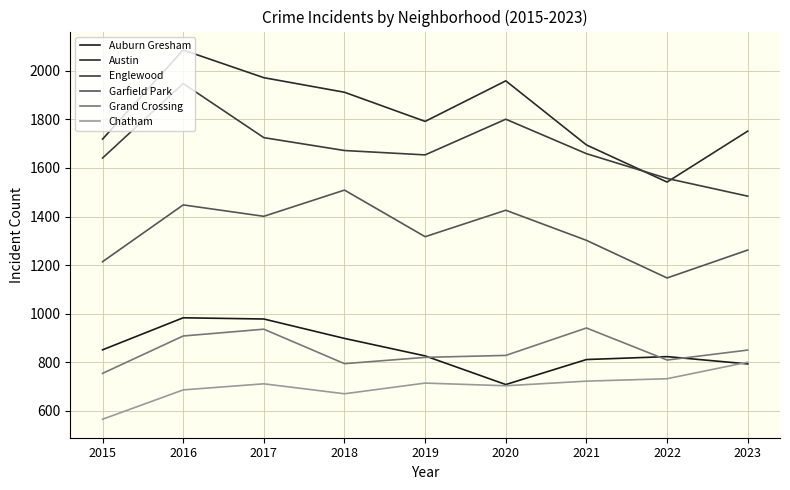

Where does the Chatham series first go above 711?

2019